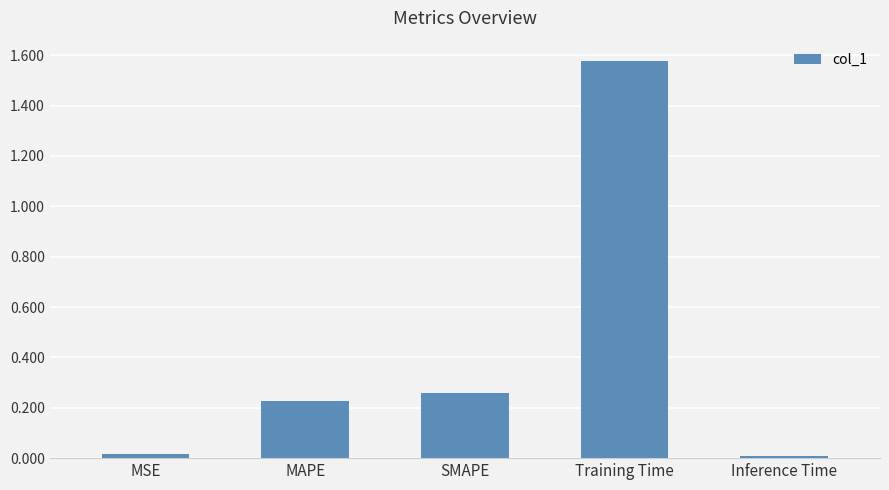

The value at MAPE is 0.1. True or false?

False